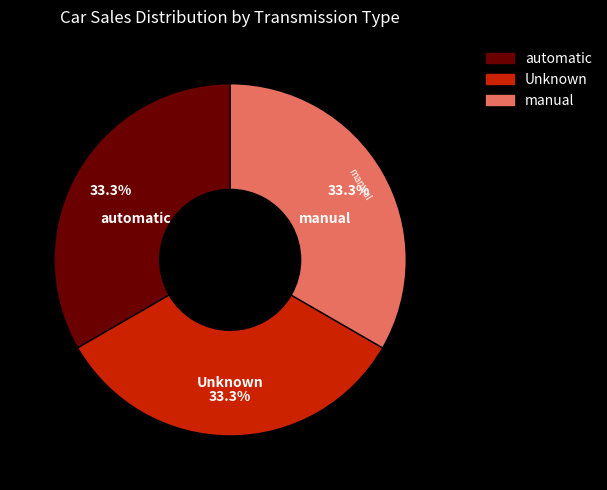

How many slices are in this pie chart?

3